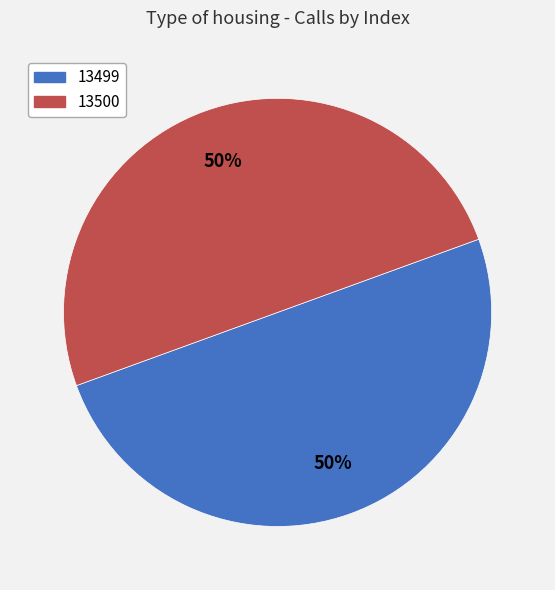

Is it true that 13499 is 50% of the pie?

True